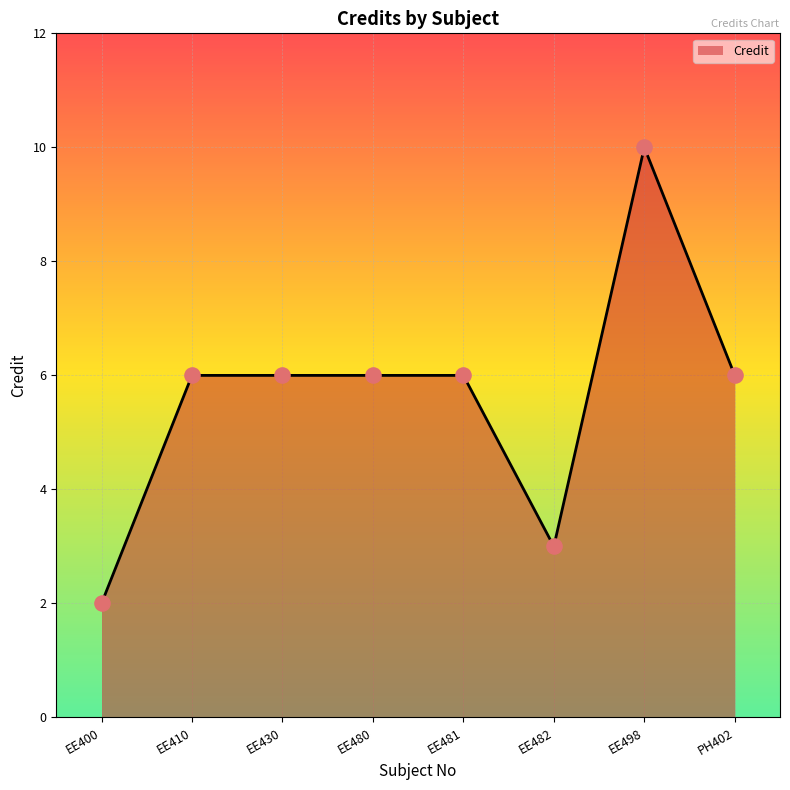

Which has a higher value, EE498 or EE480?

EE498